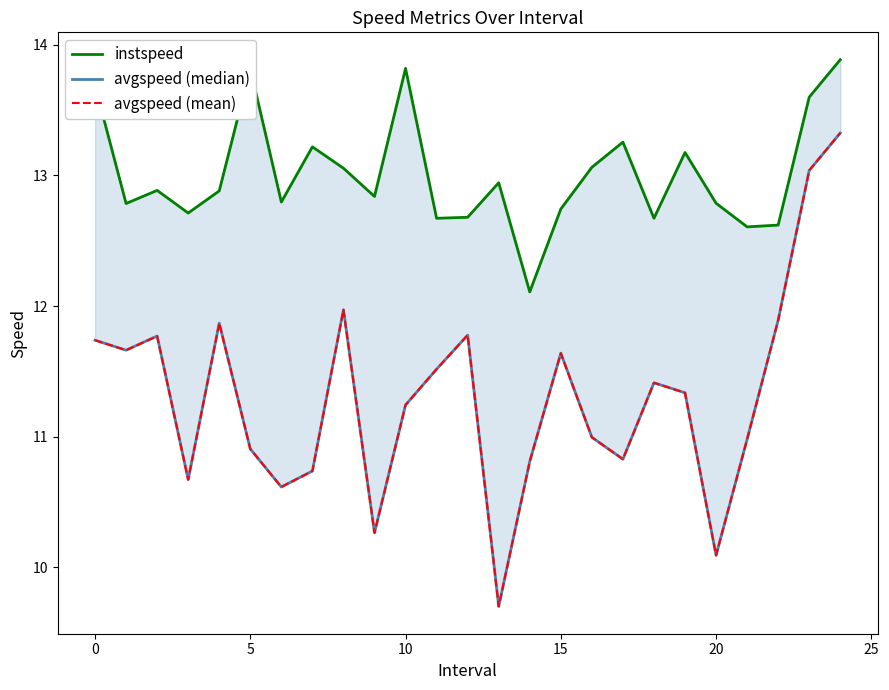

True or false: instspeed and avgspeed (mean) intersect in this chart.

False